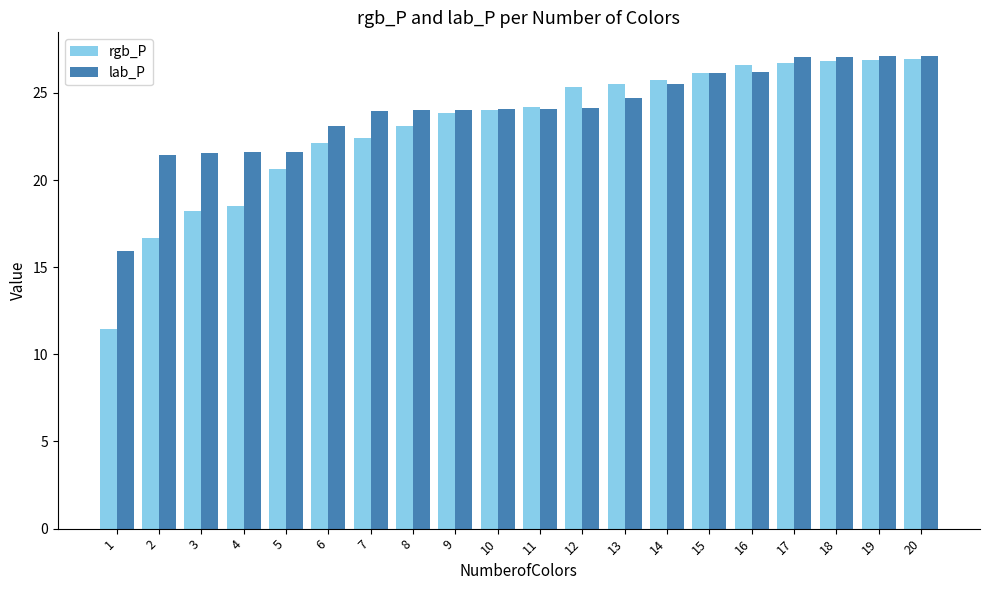

Count the number of categories in the chart.

20